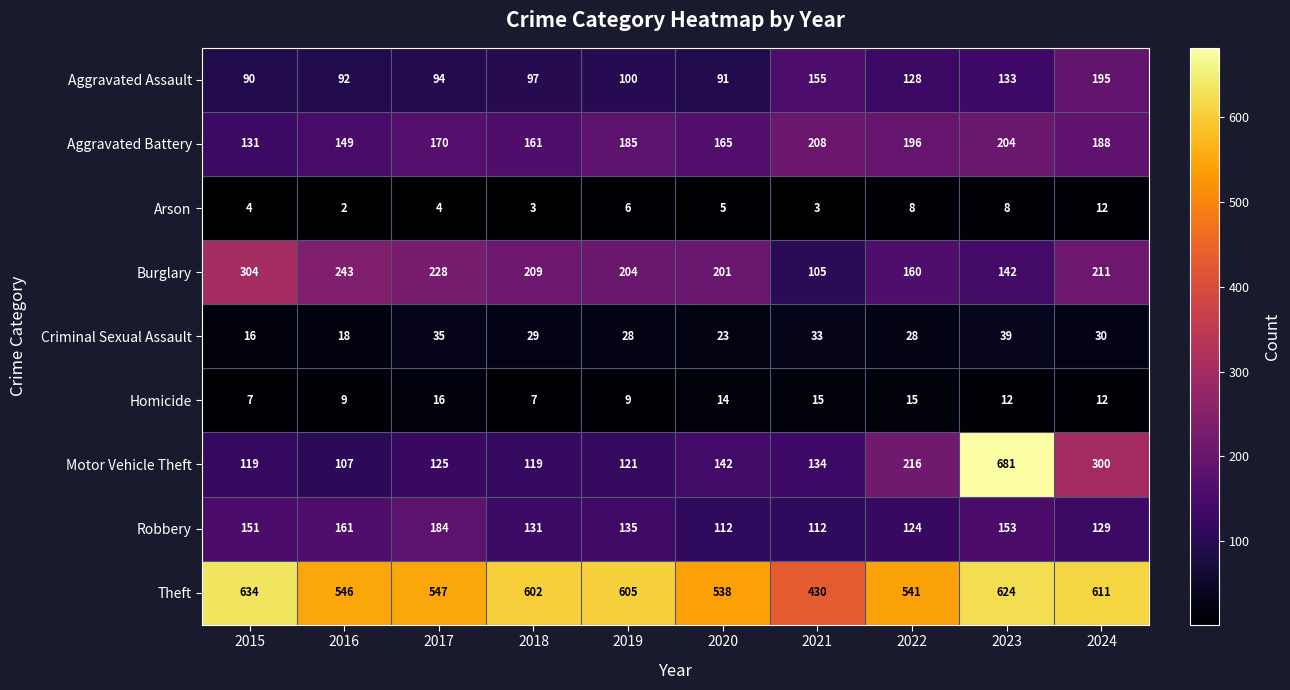

Count the number of categories in the chart.

10